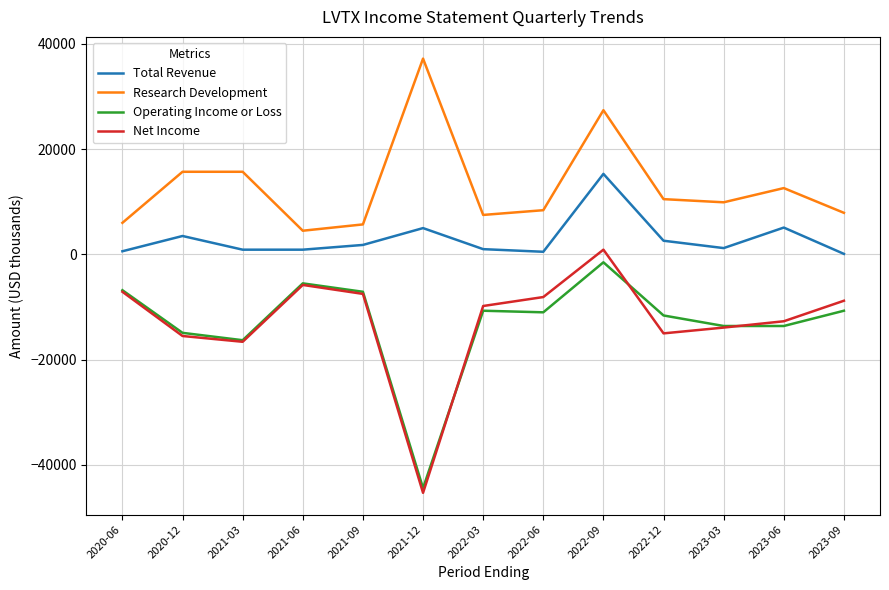

Where does the Total Revenue series first go above 1200?

2020-12